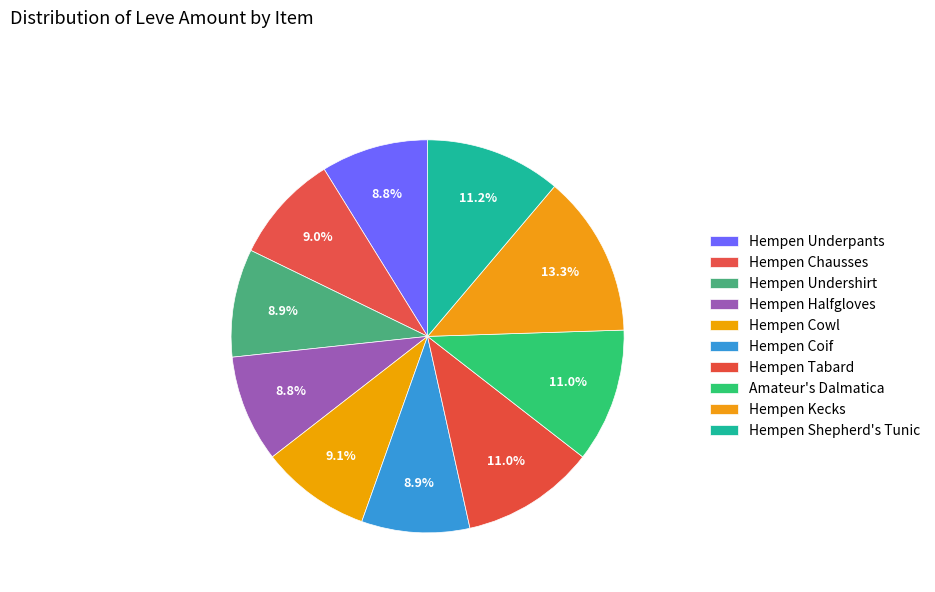

Count the number of slices in the pie.

10